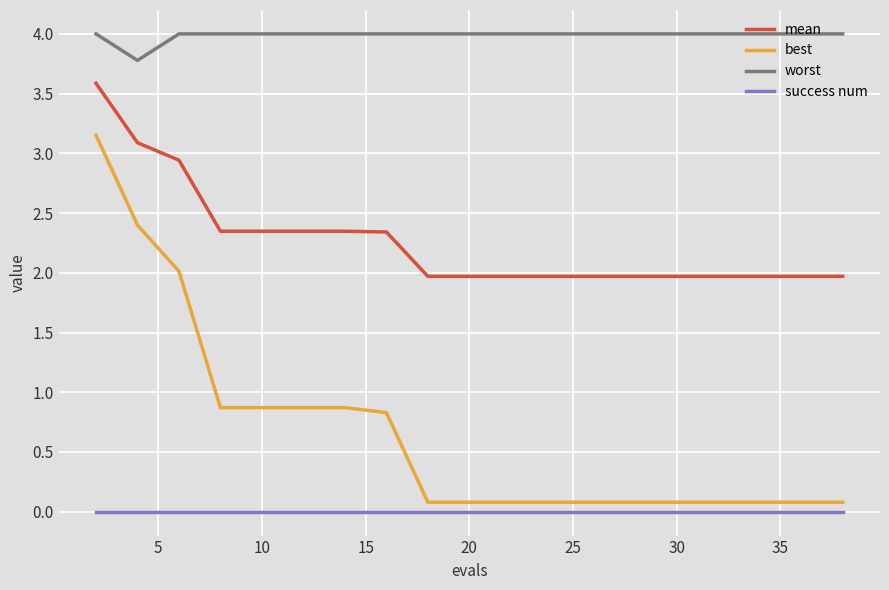

At how many categories does at least one series exceed 3?

19